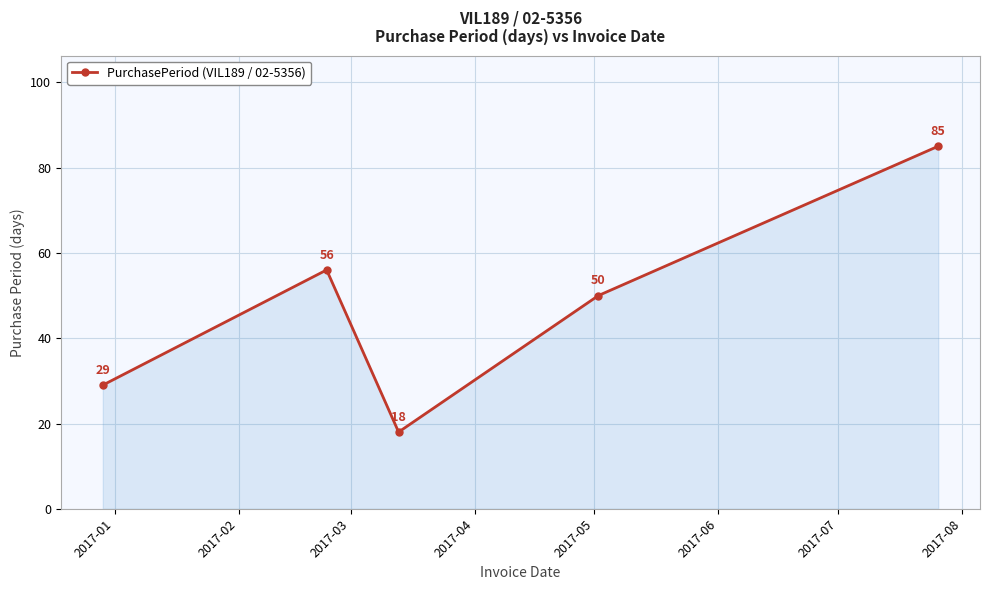

Does the chart have visible grid lines?

Yes